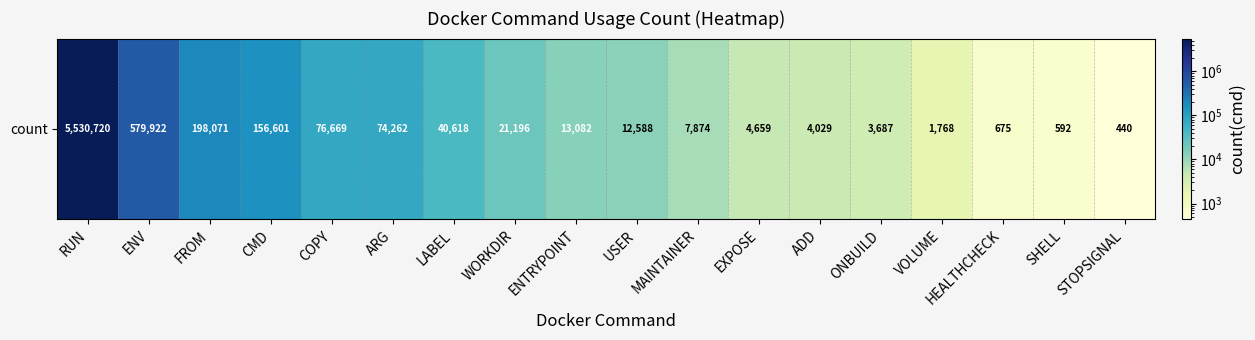

Between ONBUILD and EXPOSE, which is larger?

EXPOSE